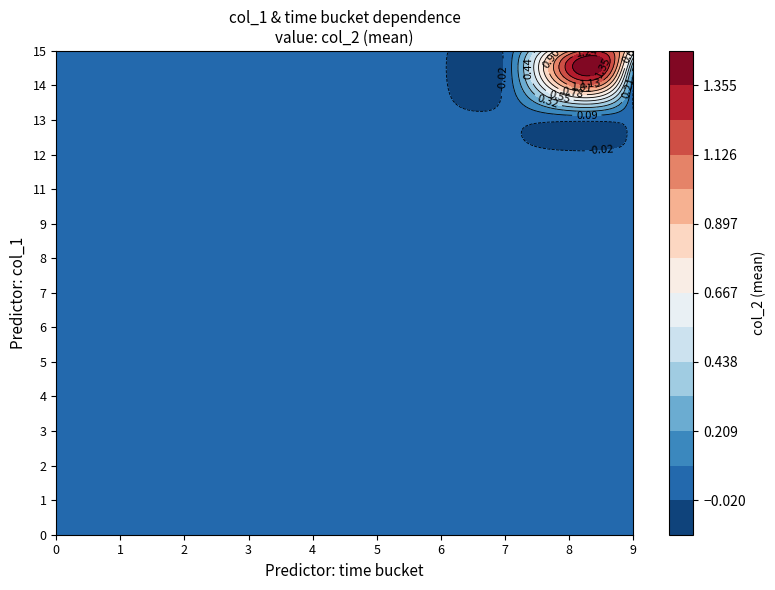

How many data points does each series have?

20